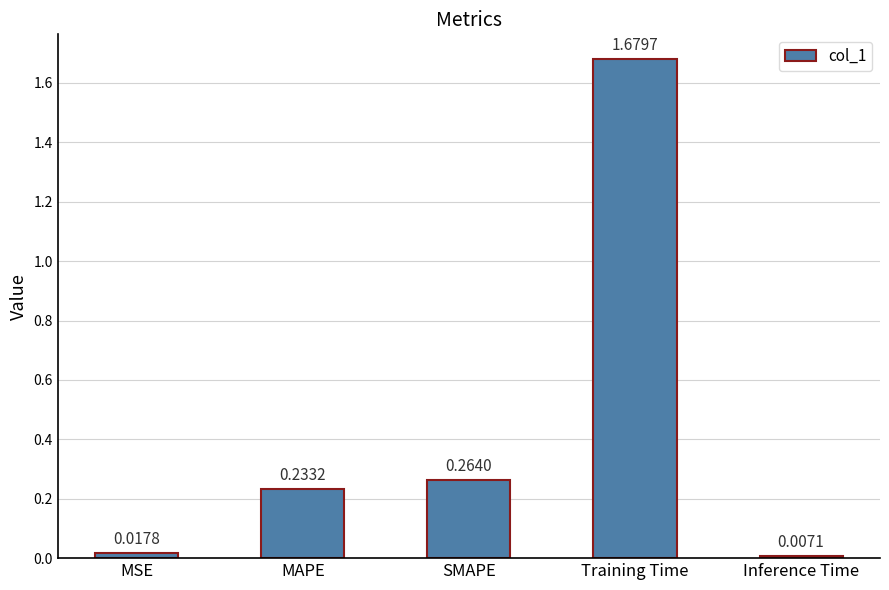

What is the change in value from SMAPE to Inference Time?

-0.3